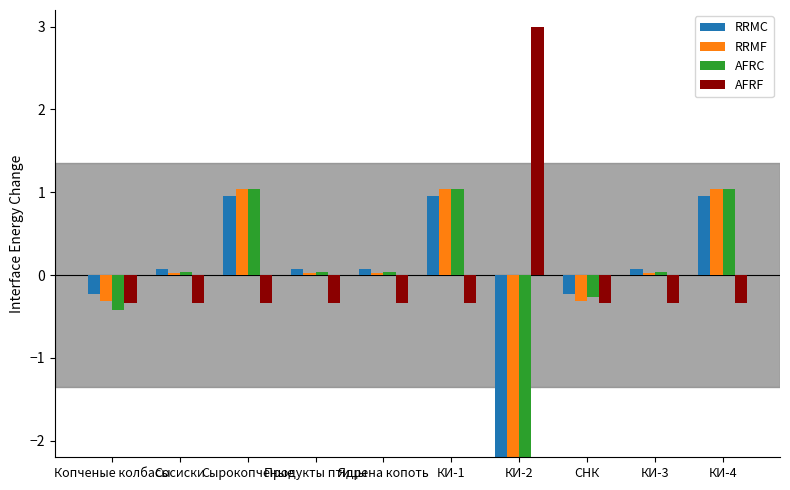

The AFRF series shows 5.0 at КИ-2. True or false?

False